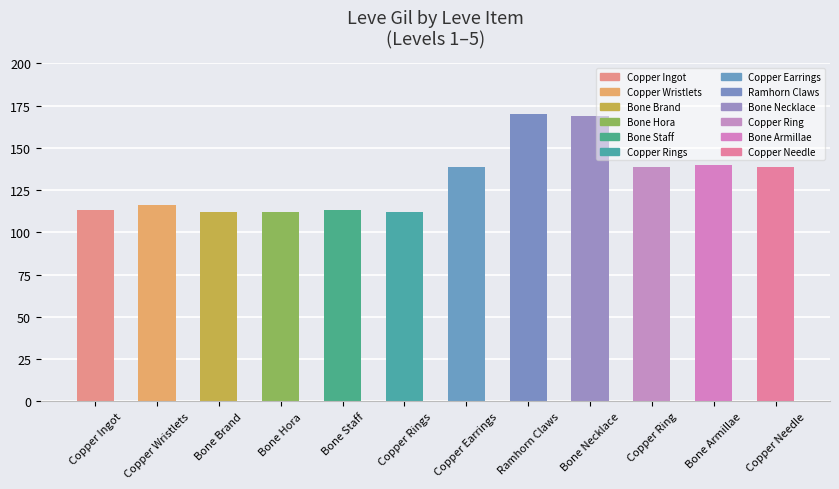

What is the smallest value displayed?

112